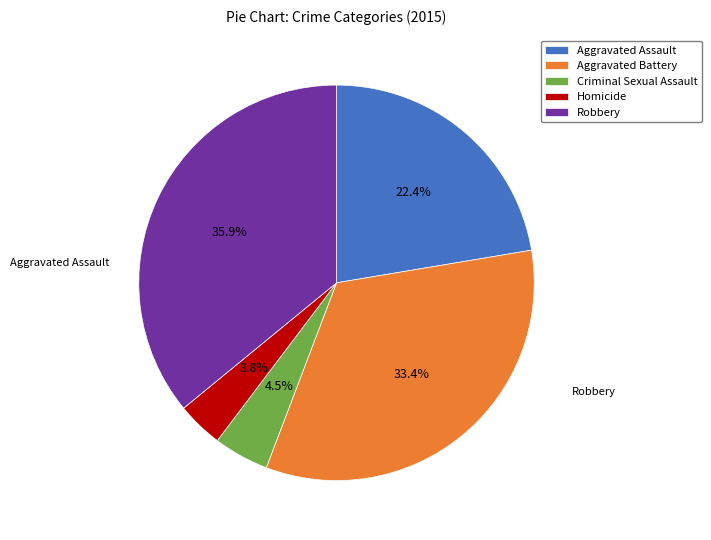

To the nearest percent, what is the difference between the Aggravated Battery and Criminal Sexual Assault slice percentages?

29%